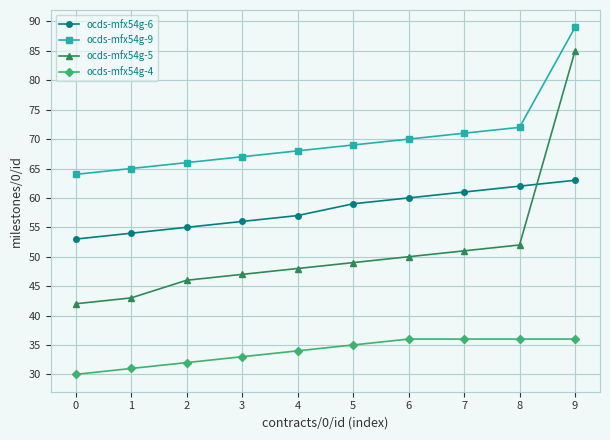

At how many categories does at least one series exceed 41?

10